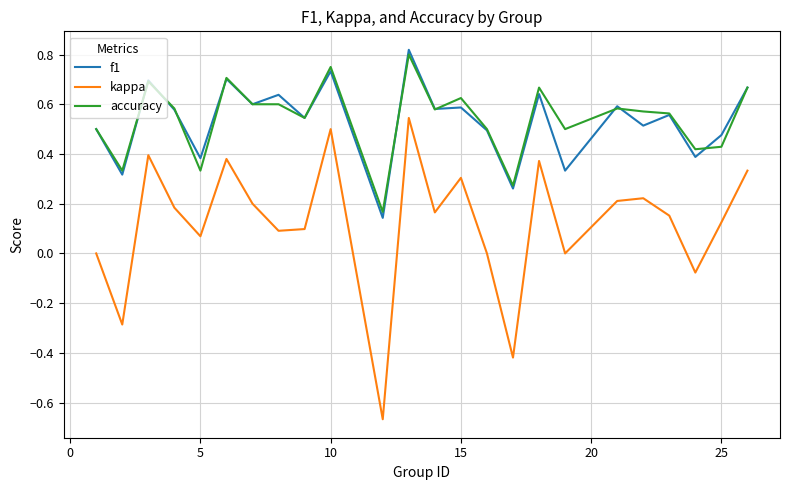

True or false: kappa and accuracy intersect in this chart.

False